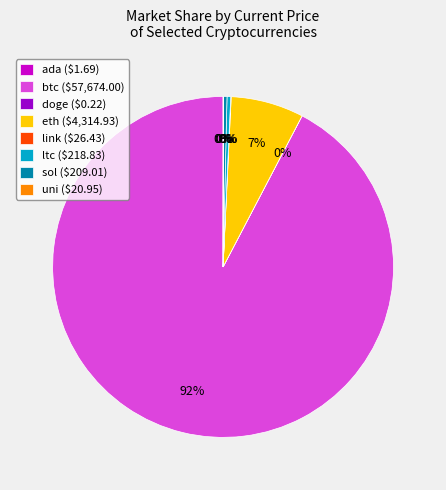

Does btc ($57,674.00) represent more than half of the total?

Yes